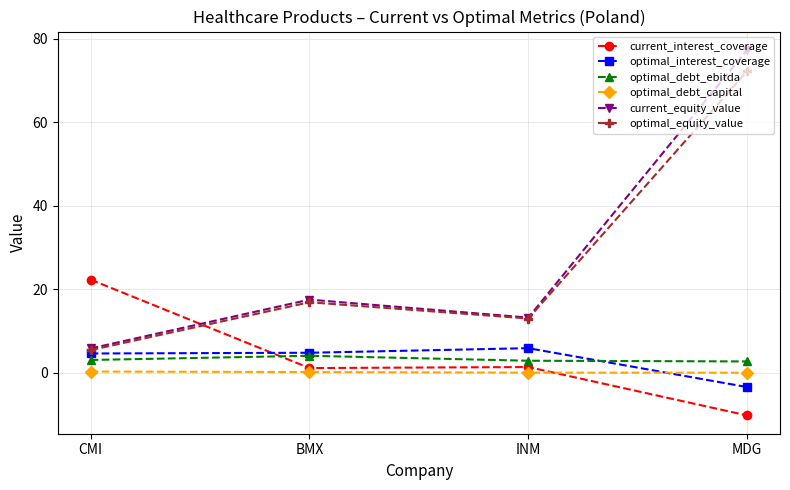

What are all the series names shown in the legend?

current_interest_coverage, optimal_interest_coverage, optimal_debt_ebitda, optimal_debt_capital, current_equity_value, optimal_equity_value